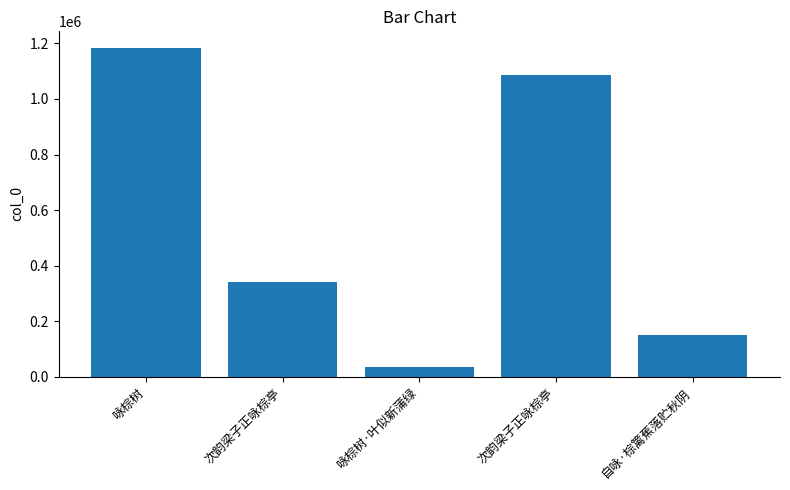

Rank the categories by value from lowest to highest.

咏棕树·叶似新蒲绿, 自咏·棕篱蕉落贮秋阴, 次韵梁子正咏棕亭, 次韵梁子正咏棕亭, 咏棕树